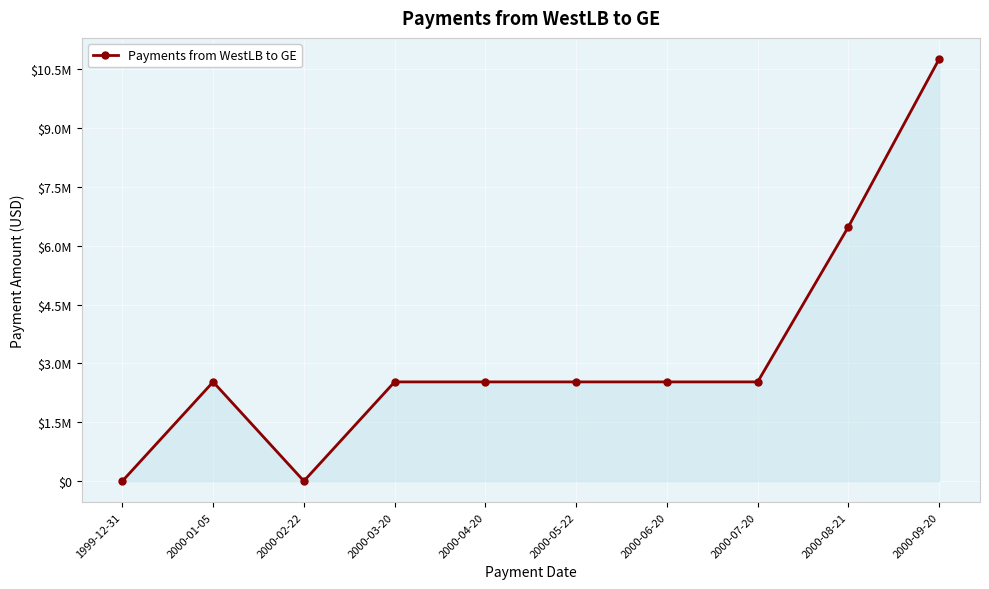

At which category does the data reach its first local peak?

2000-01-05